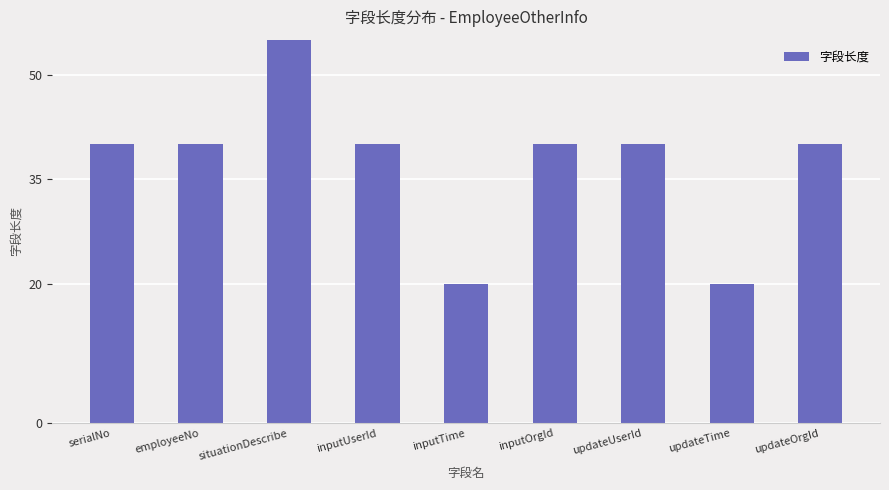

Are the bars horizontal?

No